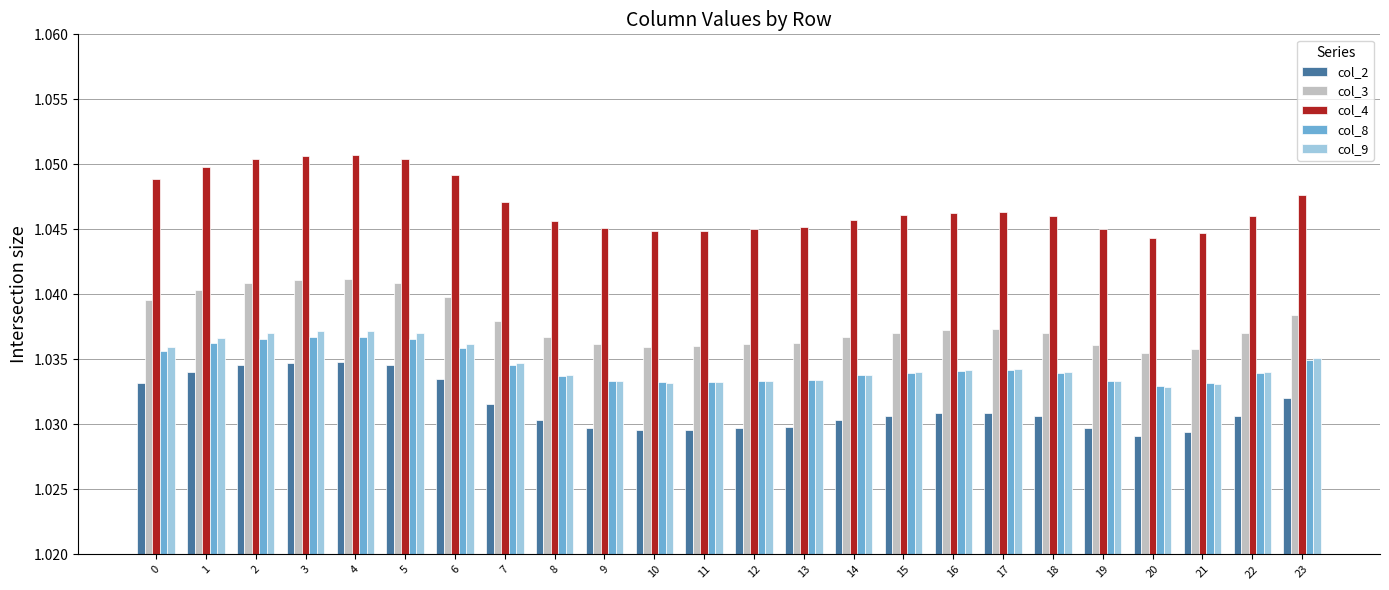

Between 4 and 16, which series saw the biggest shift?

col_4